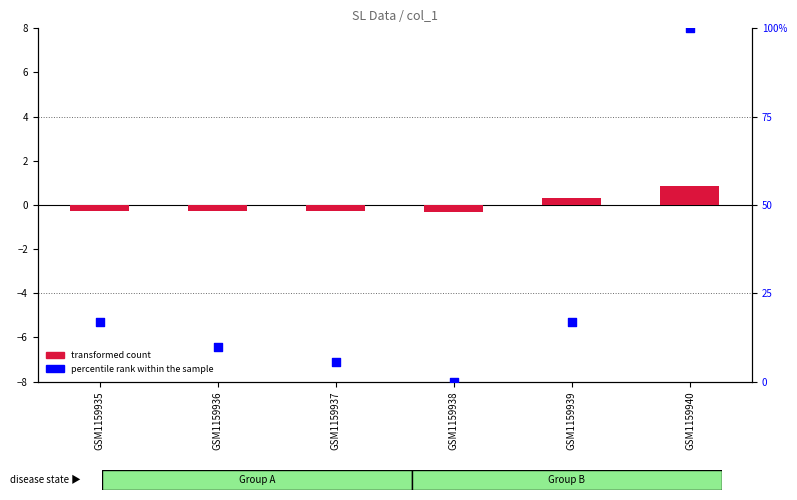

Which series contains the lowest Y value?

transformed count